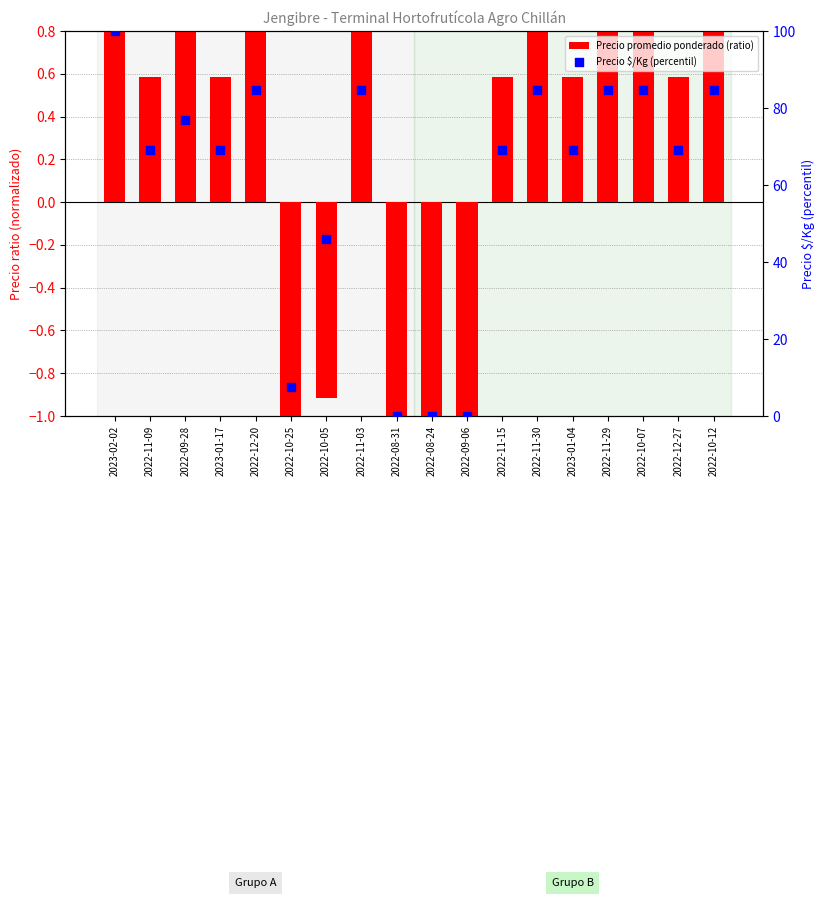

Which series has the largest total across all categories?

Precio $/Kg (percentil)